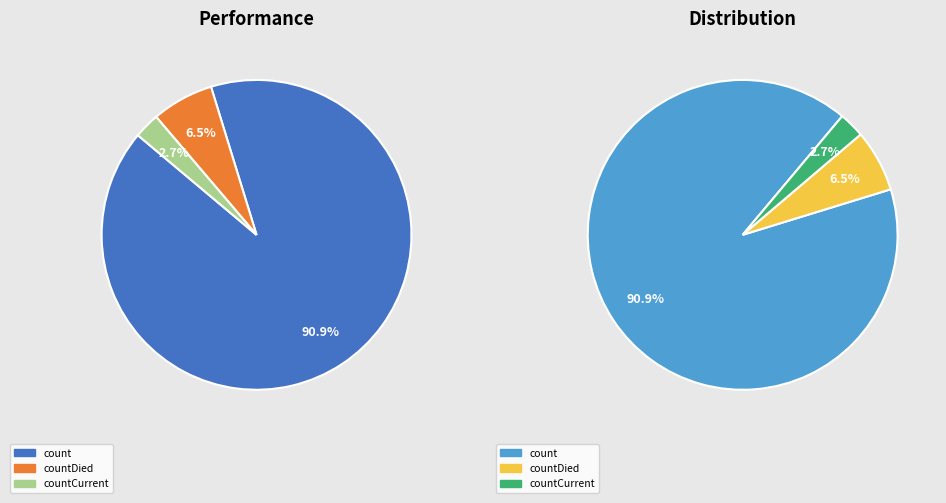

Is there any slice that represents more than half of the pie?

Yes